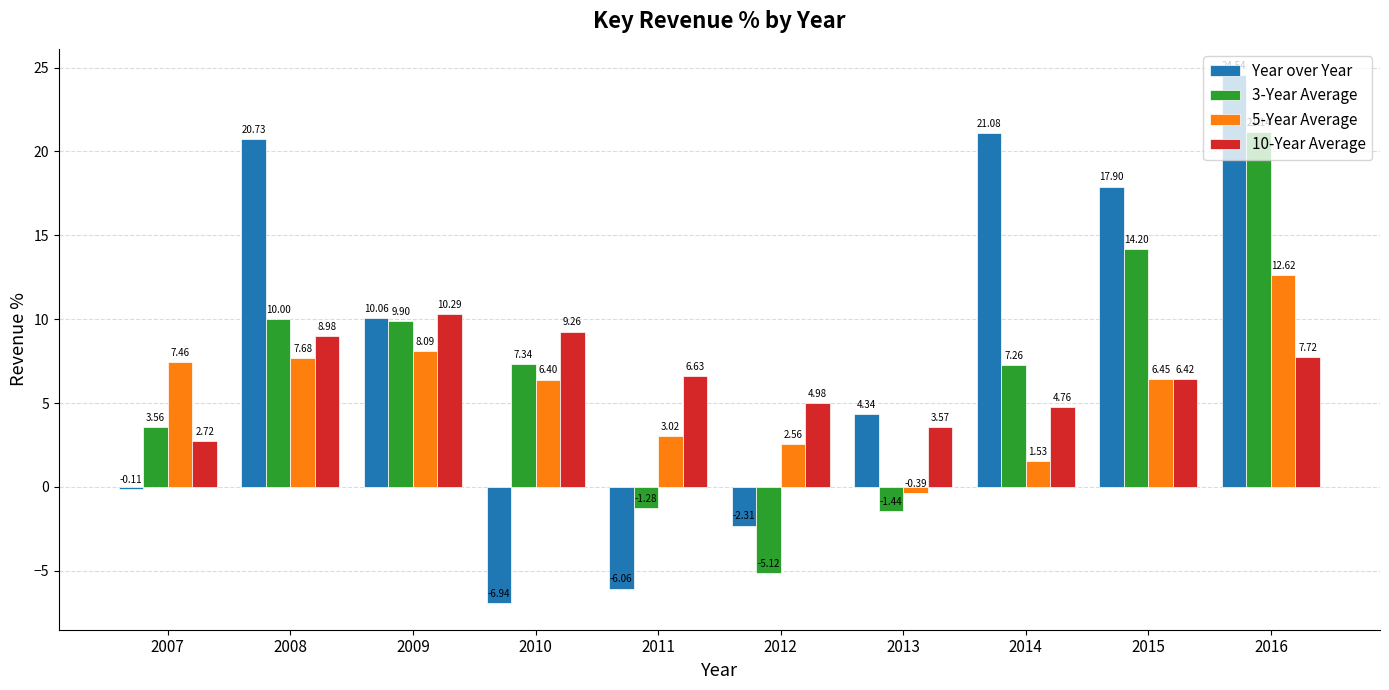

Is the value of 5-Year Average at 2013 greater than the value of 10-Year Average at 2012?

No